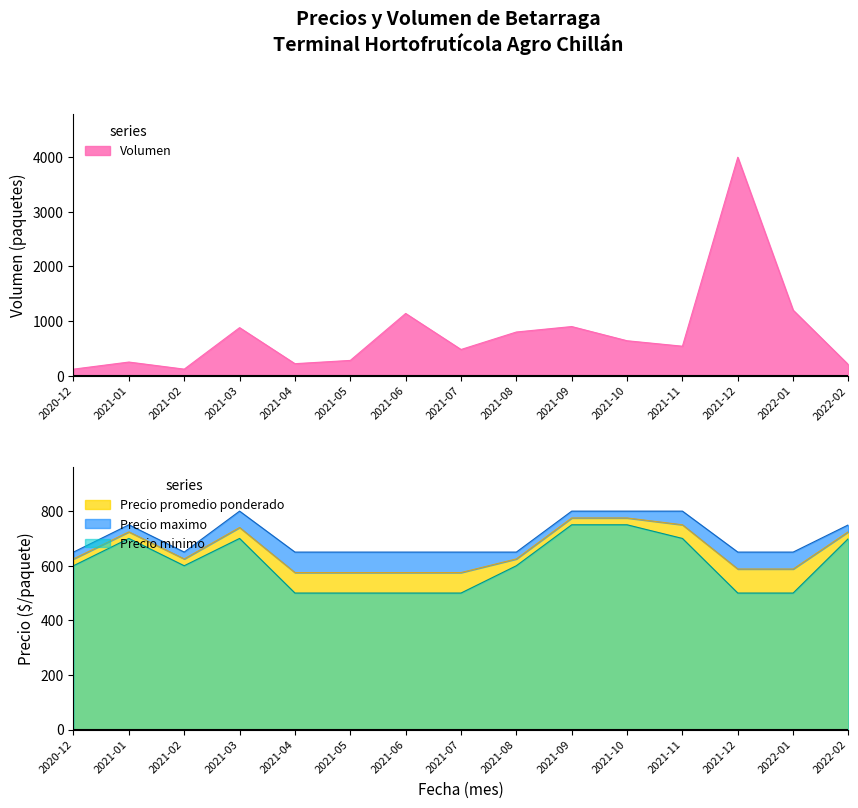

Which label corresponds to the largest value in the chart?

2021-12